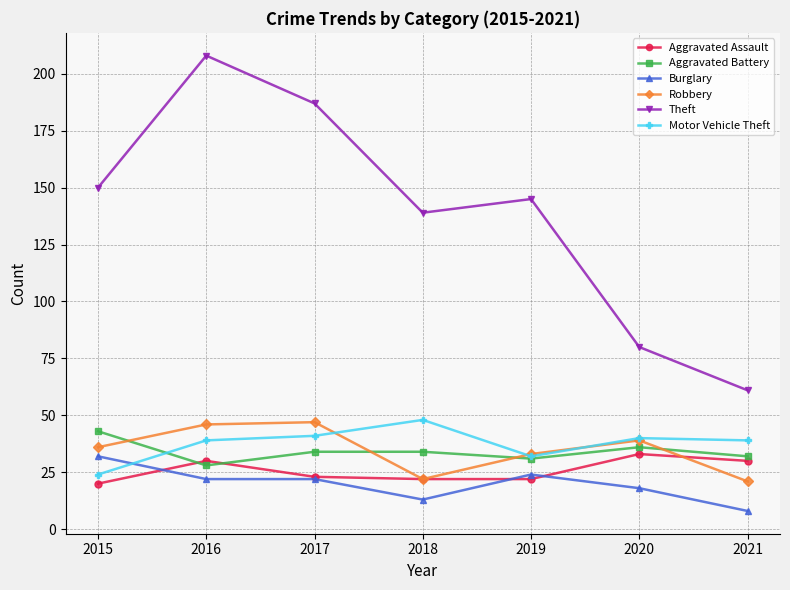

How many distinct data groups are displayed?

6